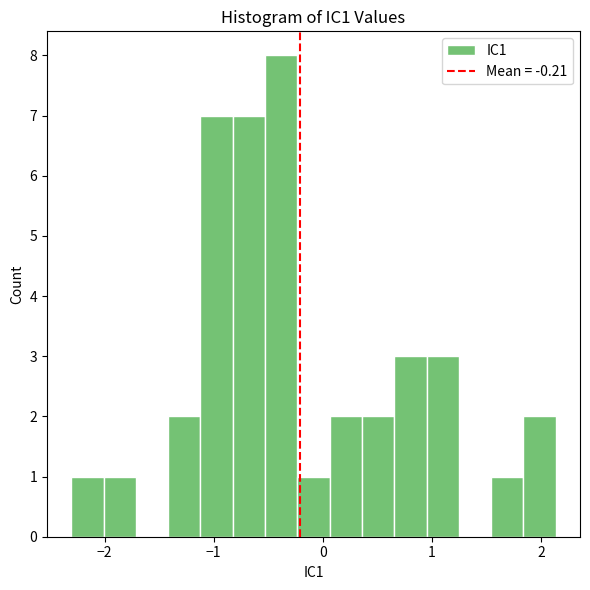

Around what value on the x-axis is the tallest bar? Give the approximate position of its centre, as read against the axis.

-0.4